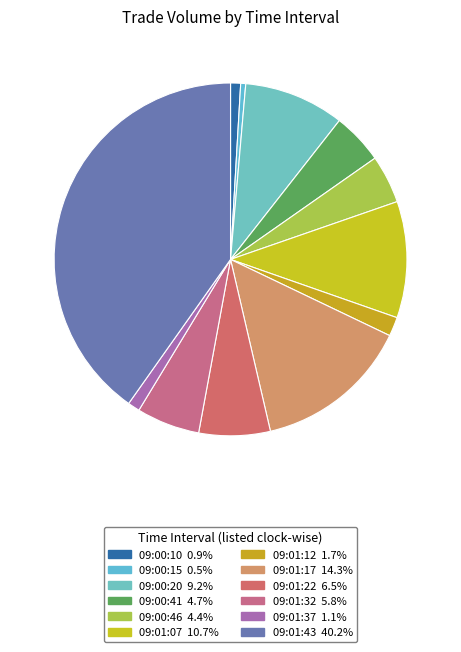

Does 09:00:20 account for over 50% of the chart?

No